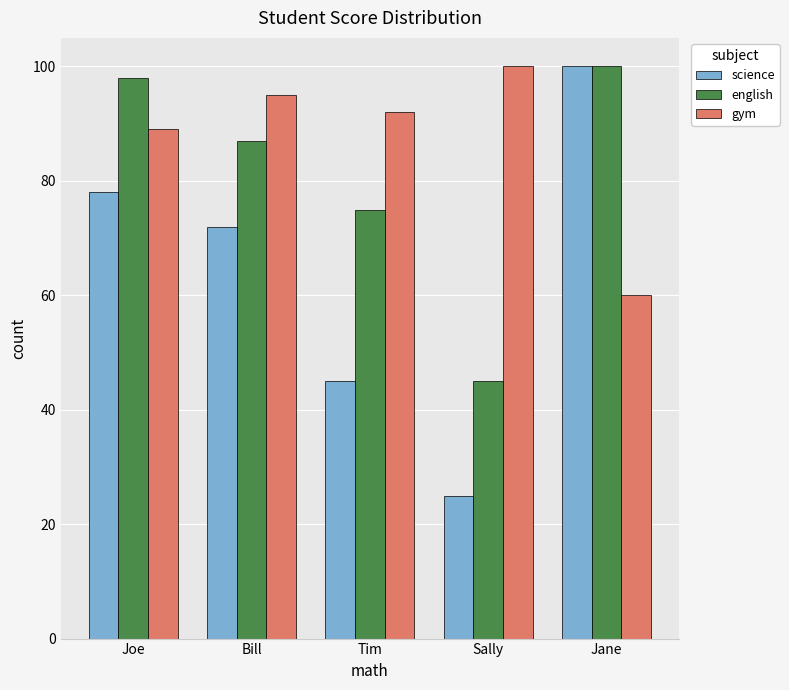

At which label is english closest to 72?

Tim